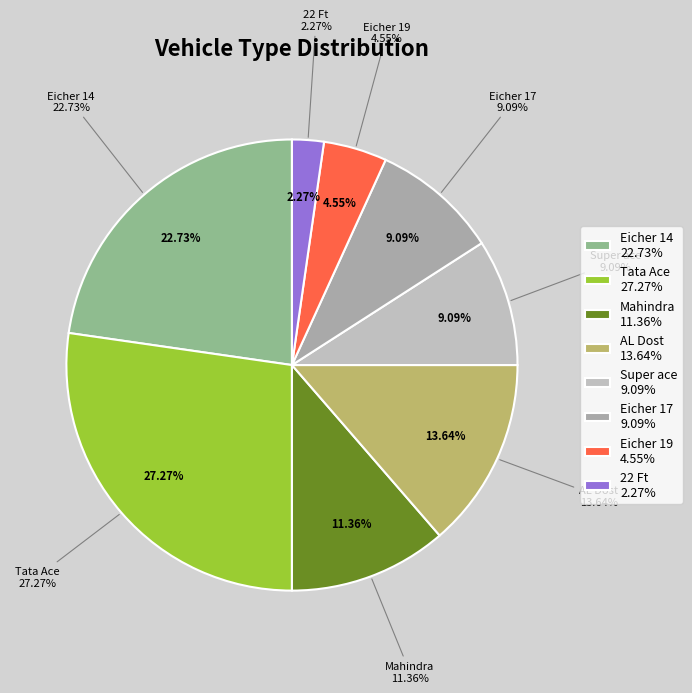

Is 9 the majority of the pie?

No